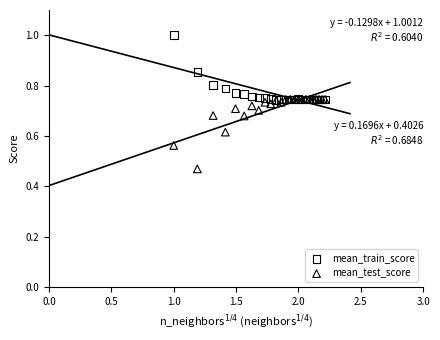

Which series contains the lowest Y value?

mean_test_score